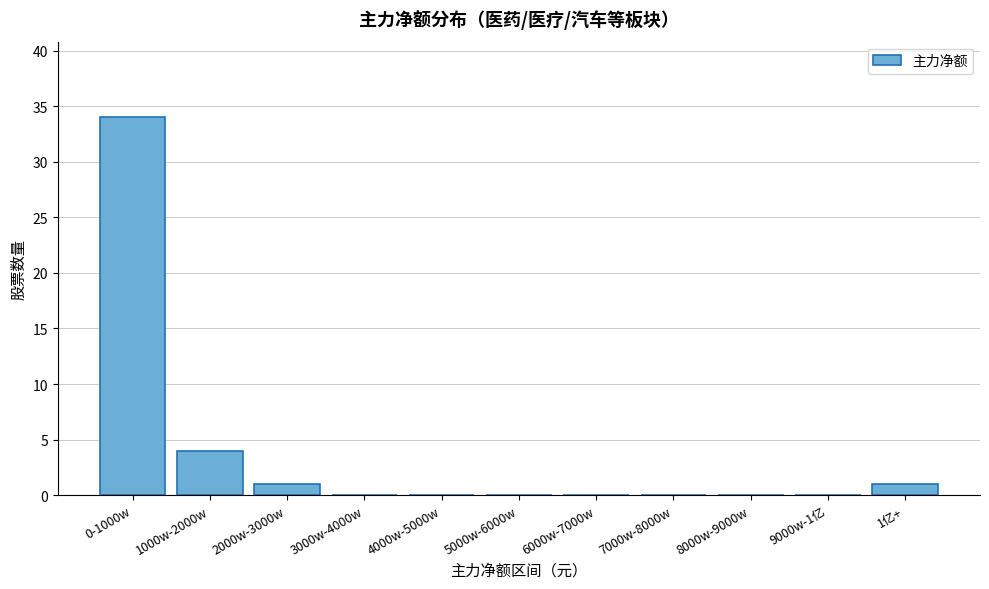

Reading left to right, extract all data points from this chart.

0-1000w=34	1000w-2000w=4	2000w-3000w=1	3000w-4000w=0	4000w-5000w=0	5000w-6000w=0	6000w-7000w=0	7000w-8000w=0	8000w-9000w=0	9000w-1亿=0	1亿+=1